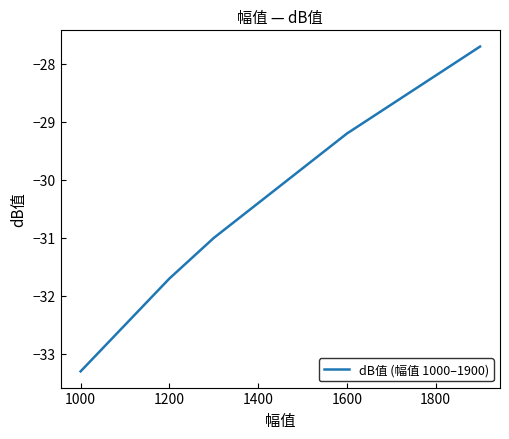

What is the difference between the second highest and minimum values?

5.1